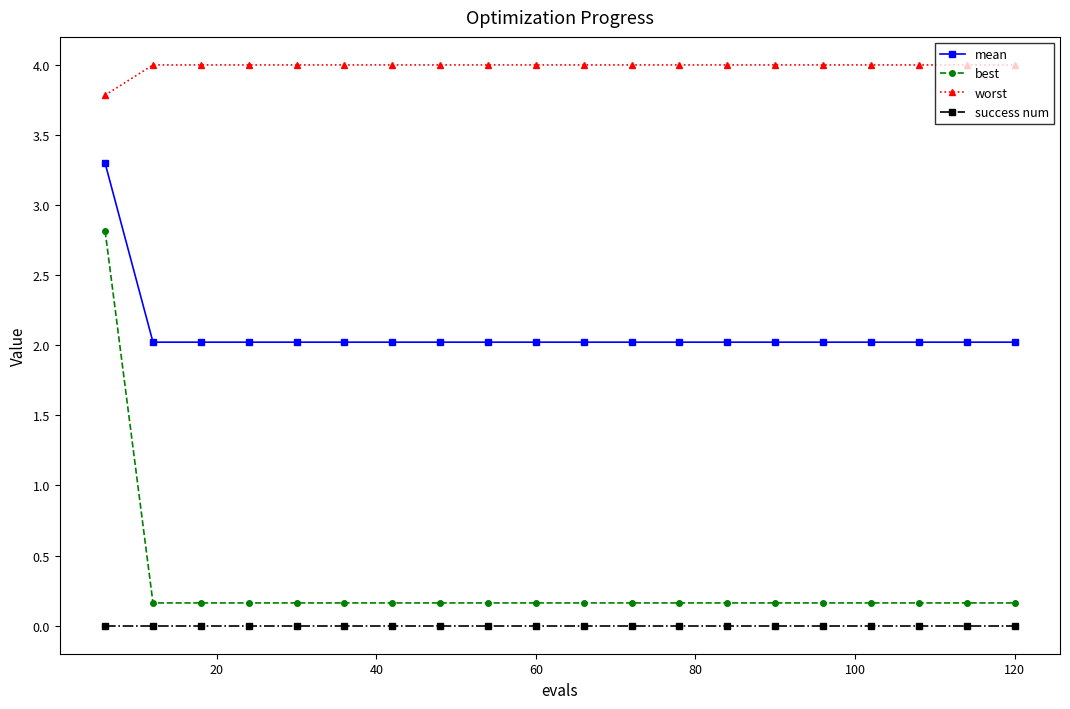

What is the sum of all mean values?

41.7